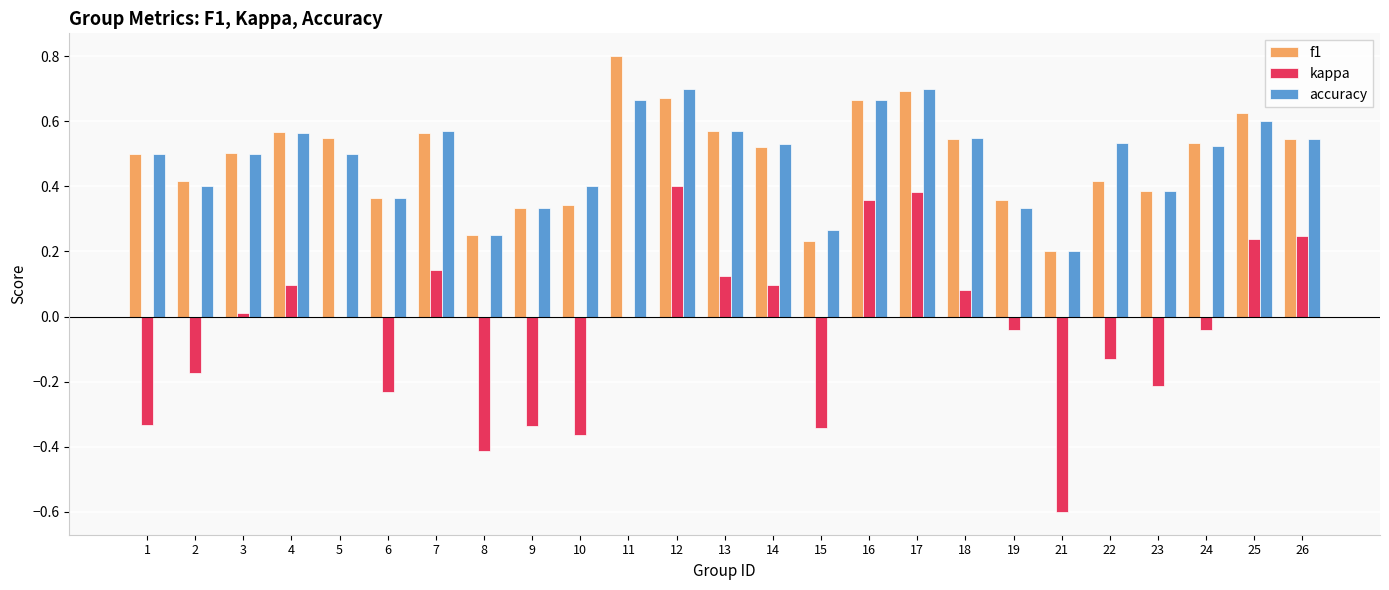

What is the total value across all series at 22?

0.8